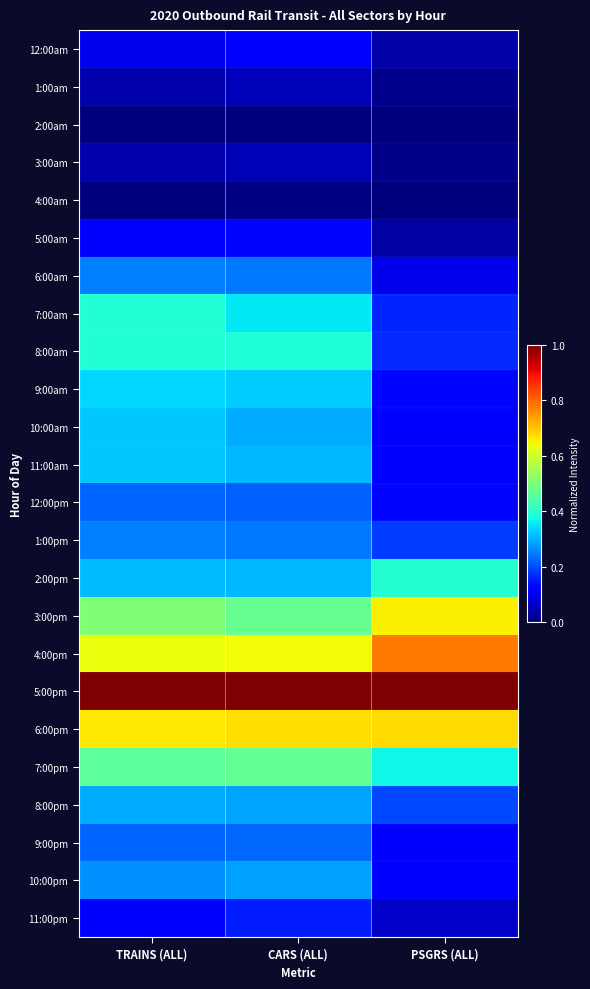

Which series changed the most between TRAINS (ALL) and PSGRS (ALL)?

7:00am